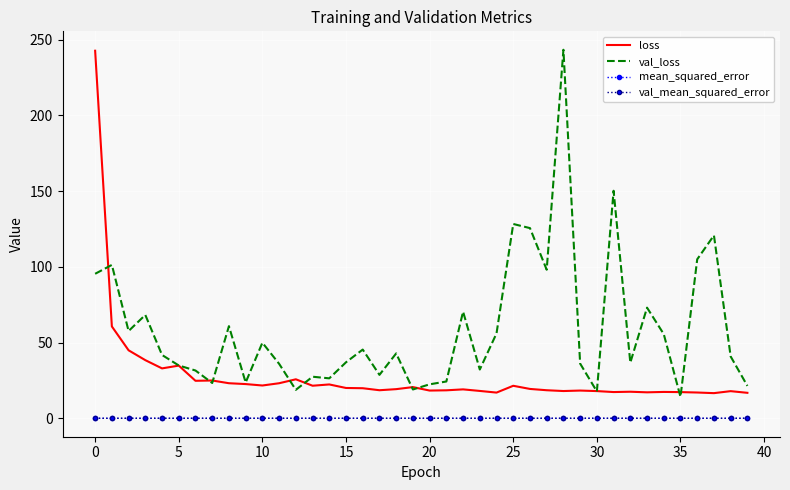

True or false: val_mean_squared_error and loss intersect in this chart.

False